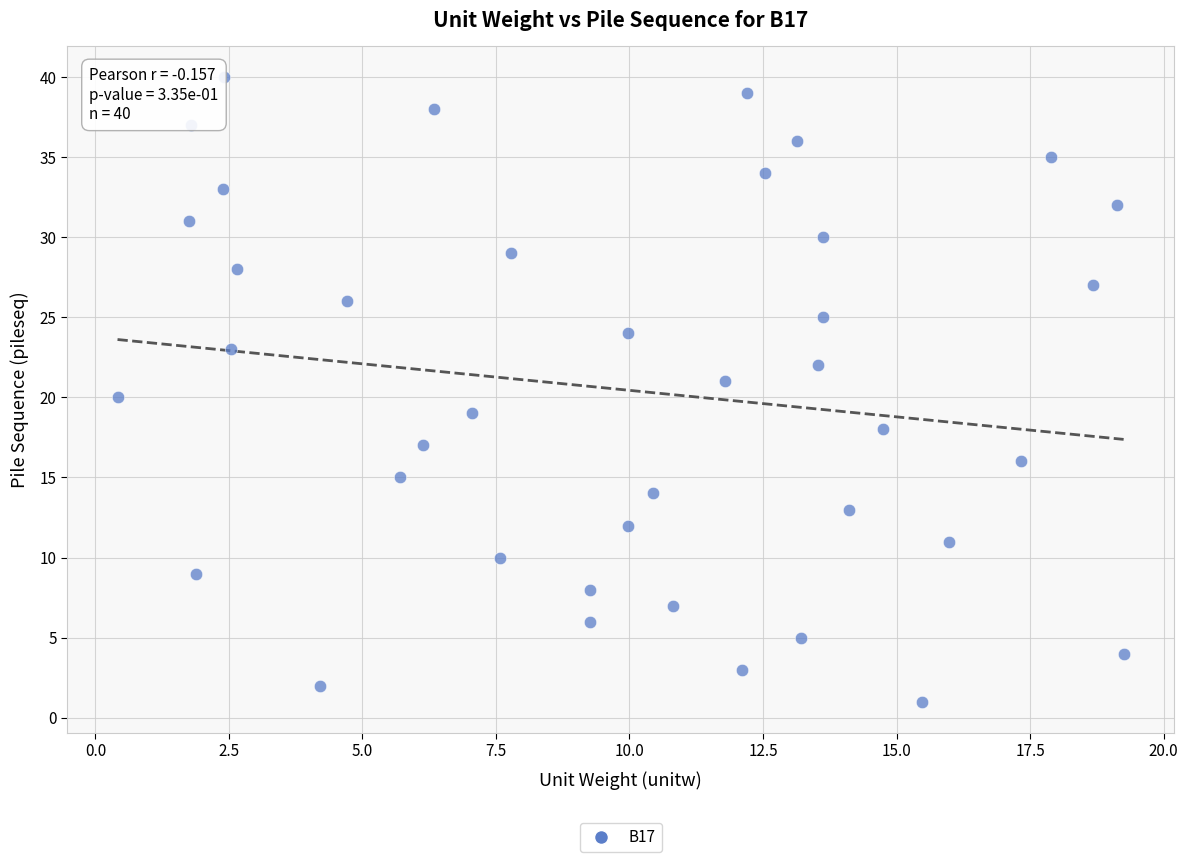

What is the range of Y values (max minus min)?

39